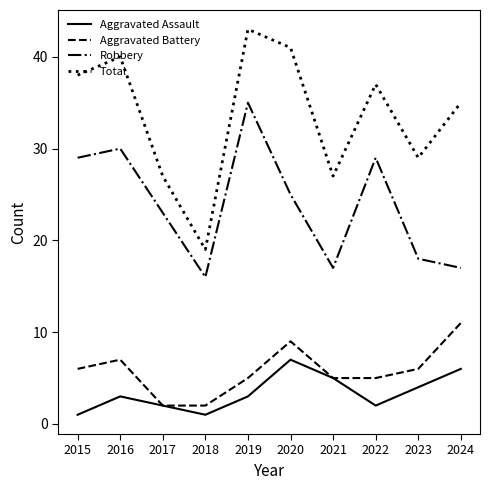

Reading left to right, transcribe all the data shown in this chart.

Aggravated Assault: 1	3	2	1	3	7	5	2	4	6
Aggravated Battery: 6	7	2	2	5	9	5	5	6	11
Robbery: 29	30	23	16	35	25	17	29	18	17
Total: 38	40	27	19	43	41	27	37	29	35